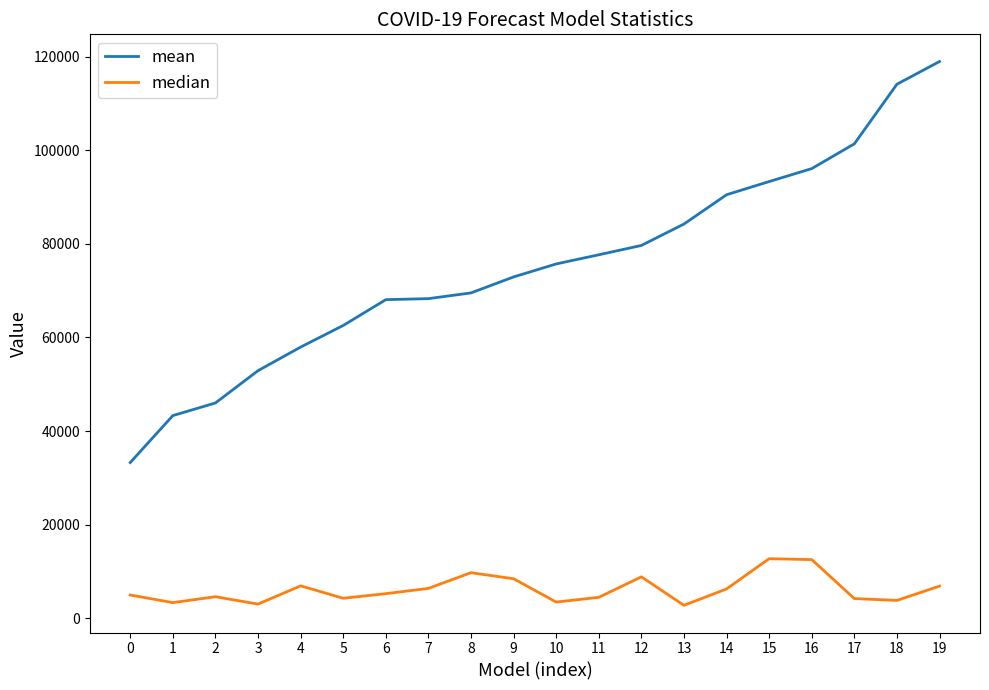

What is the average value of the mean series?

75311.9